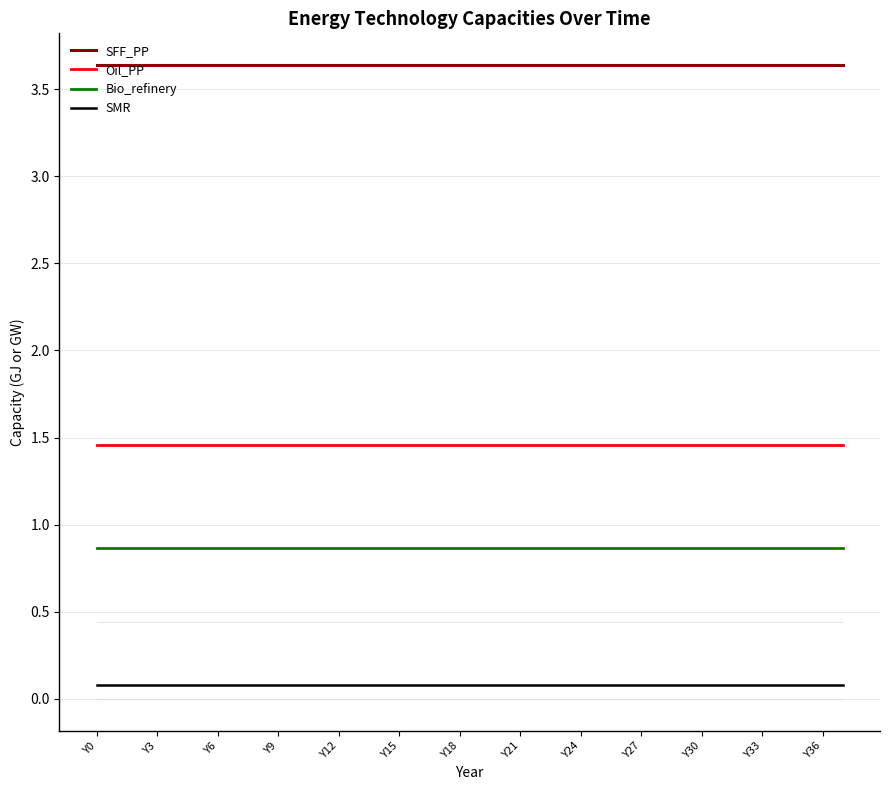

How many lines are shown in the chart?

6